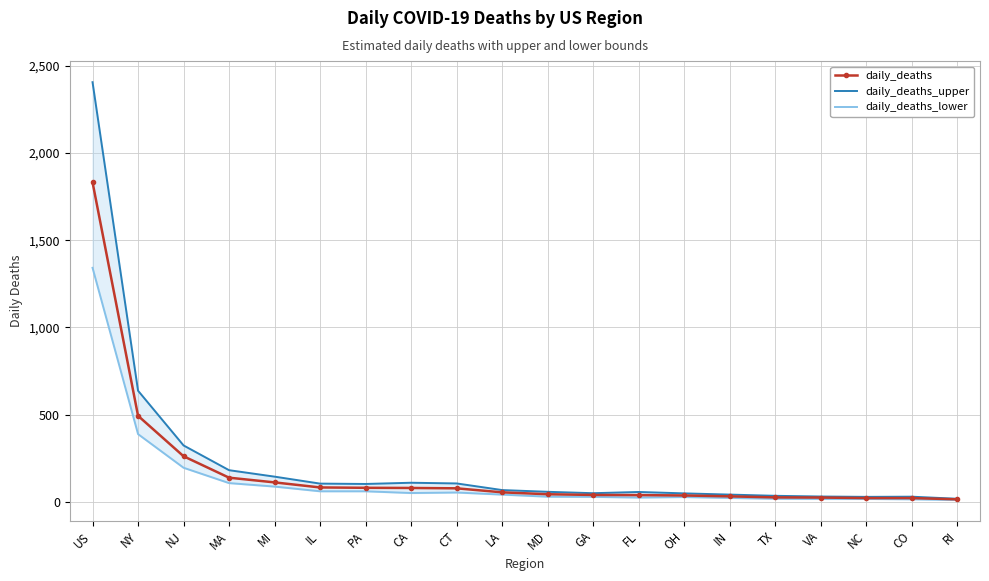

What is the spread (max minus min) of values at IN?

19